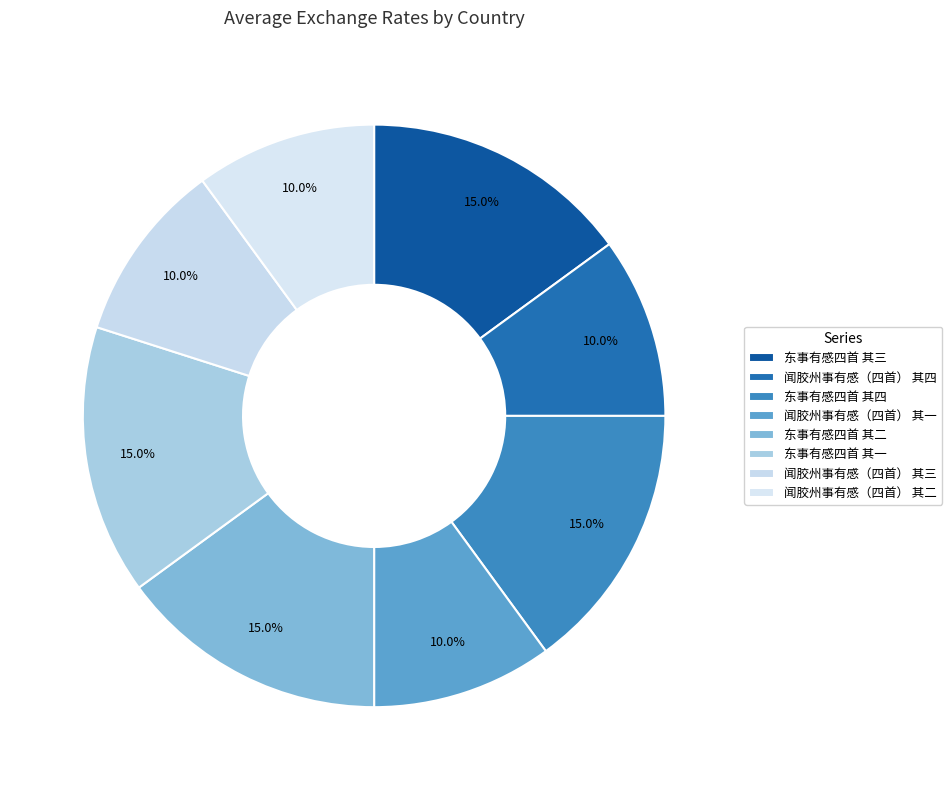

Do 闻胶州事有感（四首） 其二 and 闻胶州事有感（四首） 其四 together represent more than half of the pie?

No